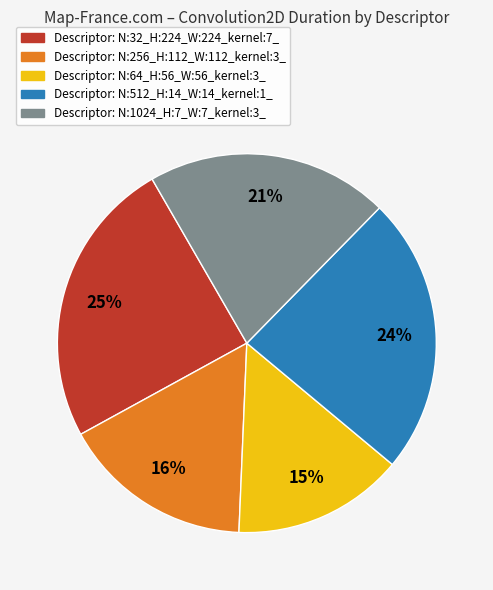

How many slices are in this pie chart?

5